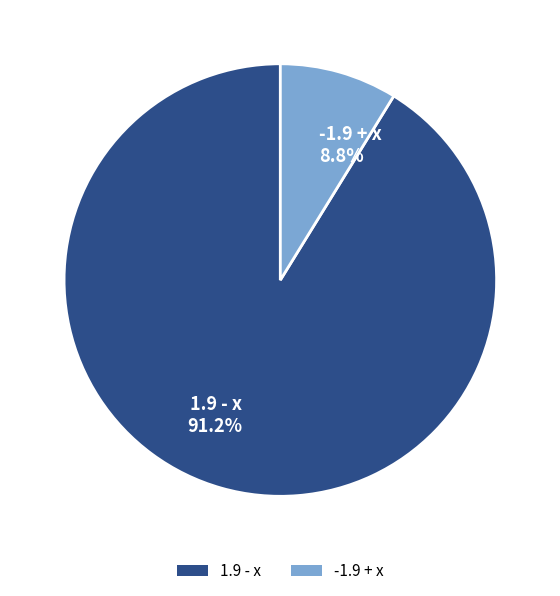

Count the number of slices in the pie.

2